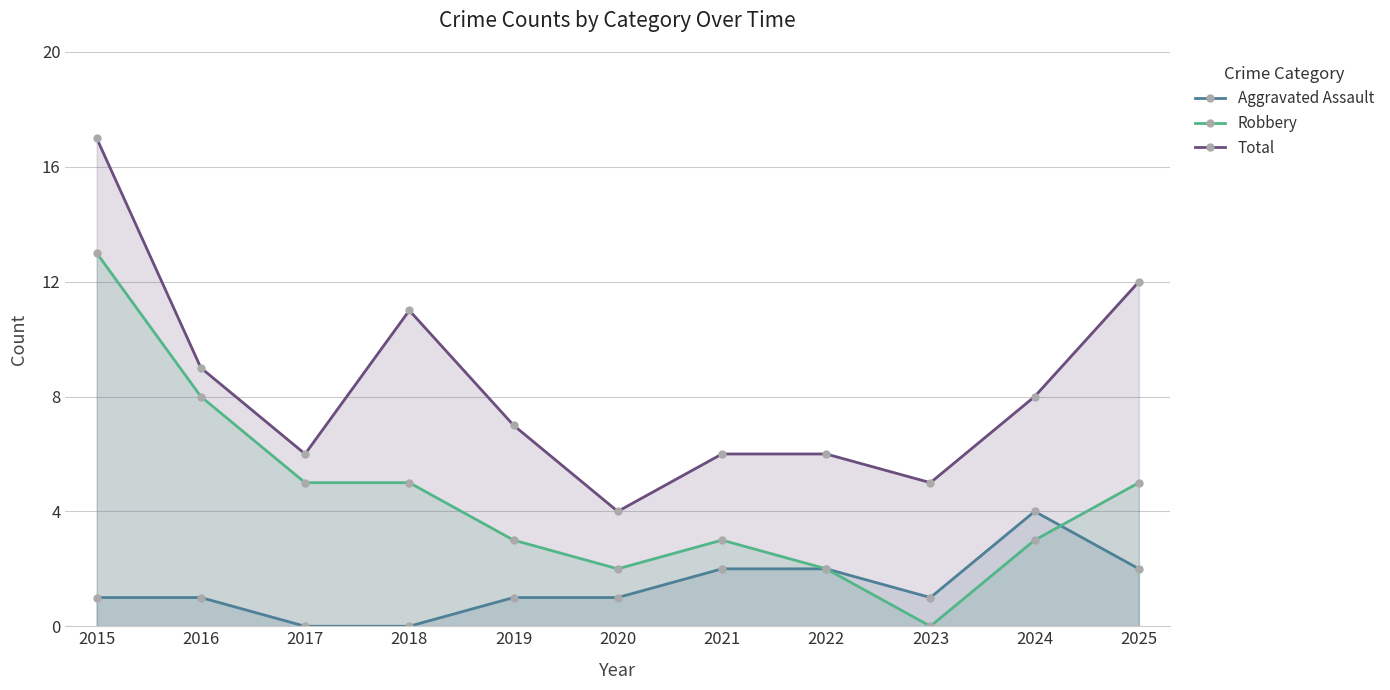

What is the sum of all Robbery values?

49